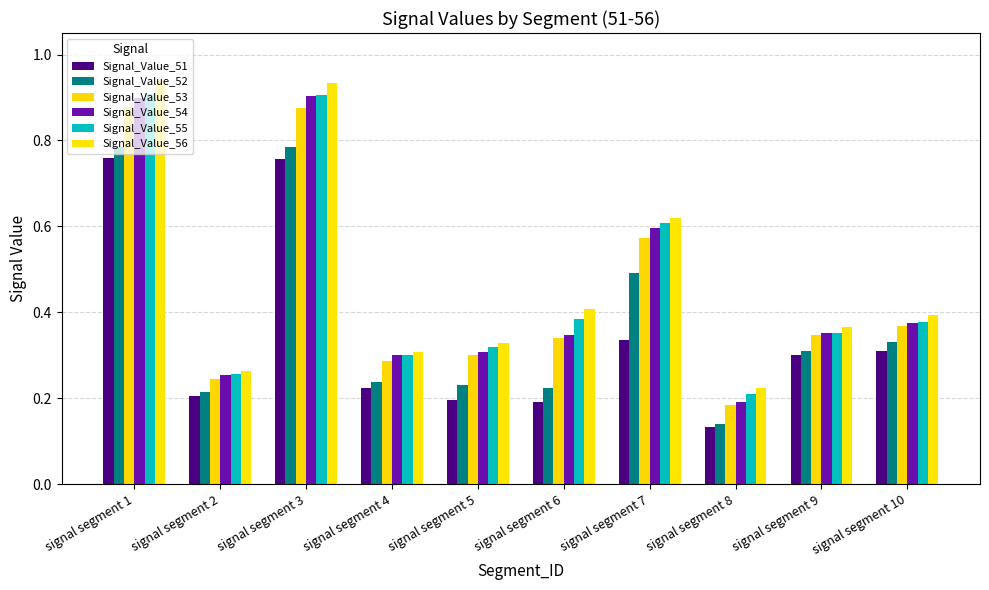

What is the difference between the second highest and minimum values in the Signal_Value_53 series?

0.7